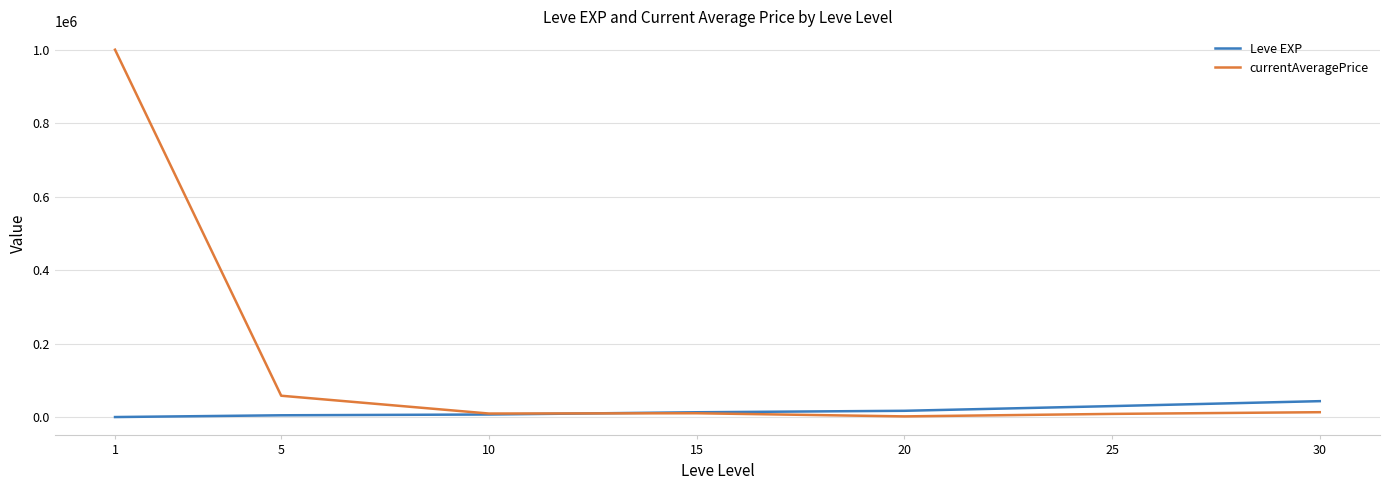

True or false: currentAveragePrice and Leve EXP cross at least once.

True